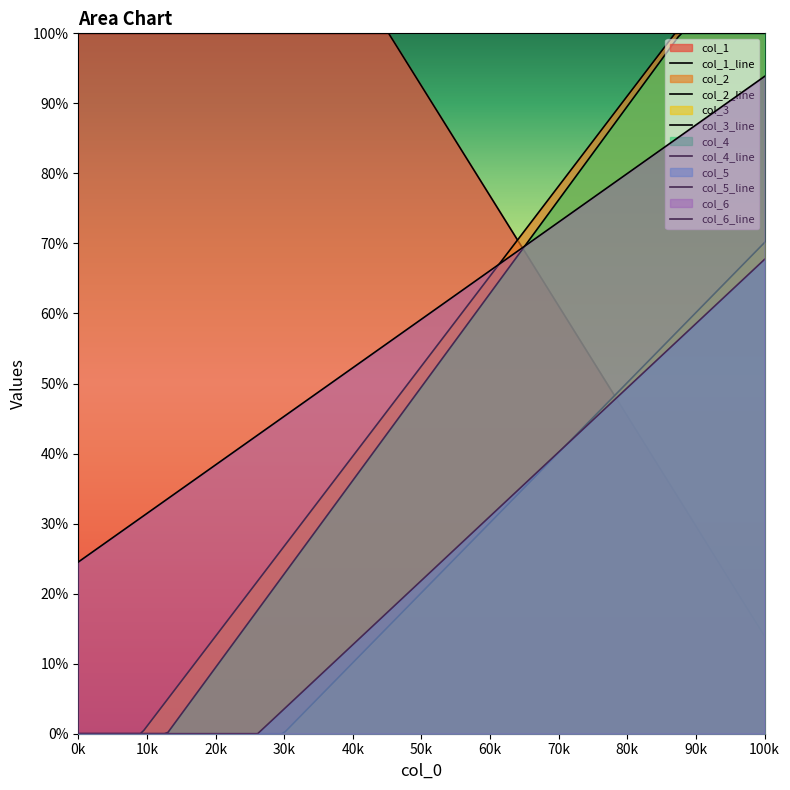

What is the value of the col_6 point at the 2nd from the left?

65.6